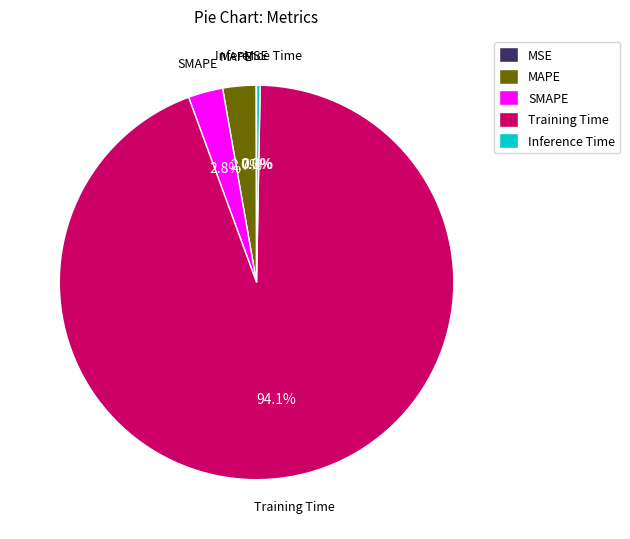

Which slice is the largest?

Training Time